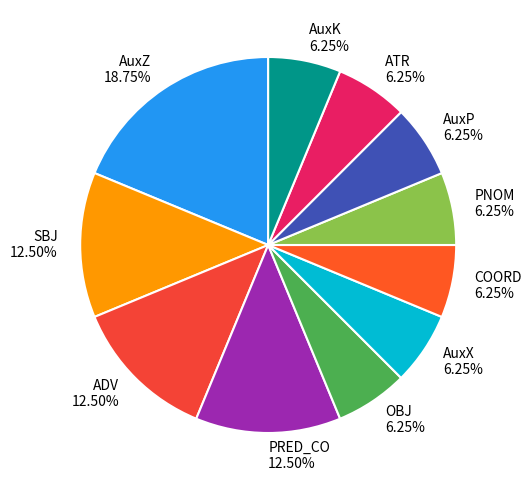

Which category has the biggest portion of the pie?

AuxZ